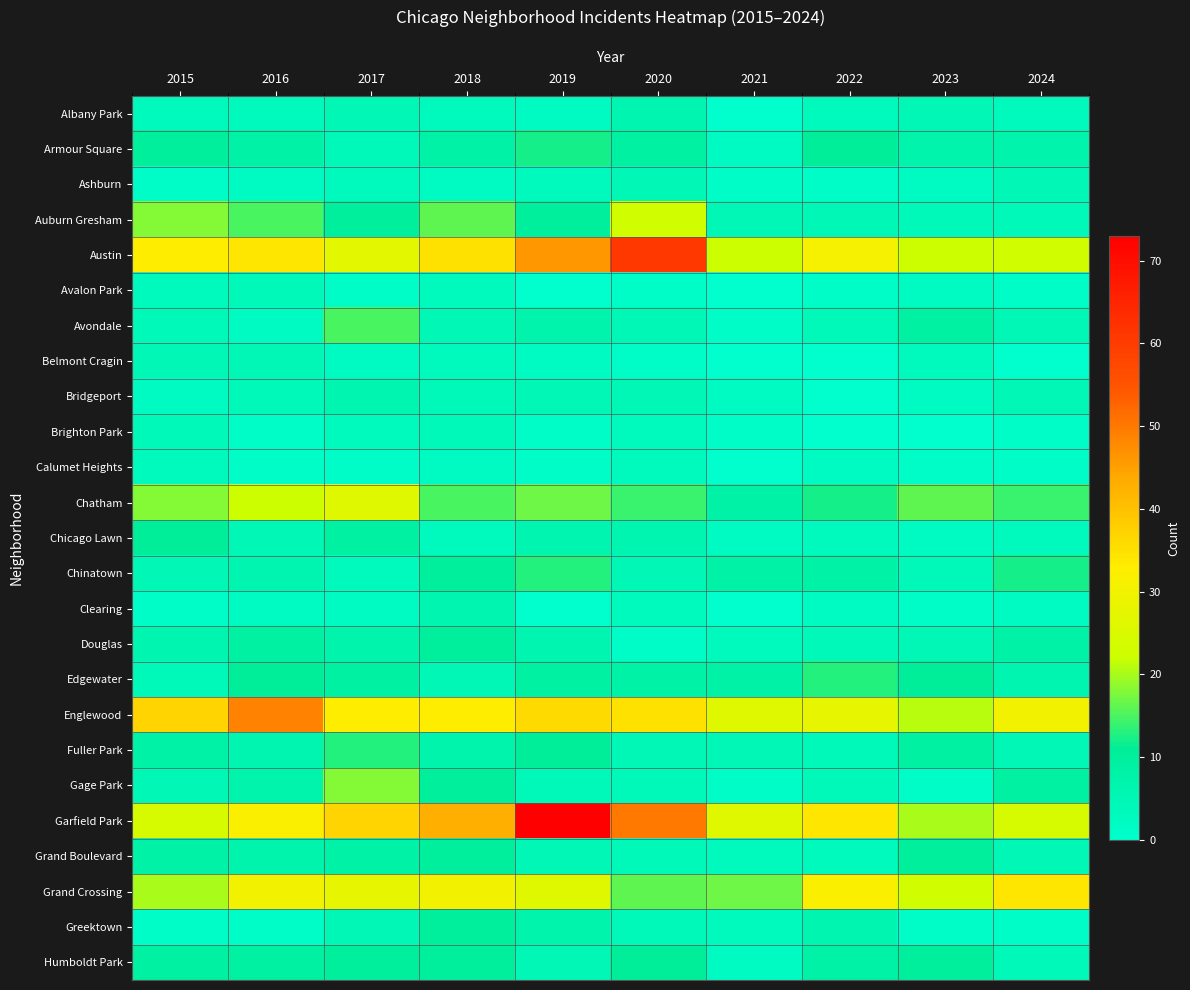

Reading left to right, what are all the values shown in this chart?

Albany Park: 2015=3	2016=3	2017=5	2018=3	2019=2	2020=6	2021=0	2022=3	2023=5	2024=3
Armour Square: 2015=10	2016=8	2017=4	2018=8	2019=12	2020=9	2021=2	2022=11	2023=7	2024=7
Ashburn: 2015=1	2016=2	2017=3	2018=2	2019=3	2020=5	2021=1	2022=1	2023=2	2024=5
Auburn Gresham: 2015=18	2016=15	2017=10	2018=16	2019=10	2020=23	2021=5	2022=5	2023=4	2024=4
Austin: 2015=33	2016=34	2017=27	2018=35	2019=46	2020=61	2021=22	2022=31	2023=22	2024=23
Avalon Park: 2015=3	2016=4	2017=1	2018=3	2019=0	2020=1	2021=0	2022=1	2023=2	2024=1
Avondale: 2015=4	2016=2	2017=15	2018=5	2019=7	2020=5	2021=1	2022=4	2023=9	2024=5
Belmont Cragin: 2015=5	2016=5	2017=2	2018=3	2019=2	2020=1	2021=0	2022=0	2023=3	2024=0
Bridgeport: 2015=2	2016=4	2017=6	2018=4	2019=5	2020=5	2021=2	2022=0	2023=2	2024=5
Brighton Park: 2015=4	2016=1	2017=3	2018=4	2019=1	2020=3	2021=1	2022=0	2023=0	2024=1
Calumet Heights: 2015=3	2016=1	2017=1	2018=2	2019=1	2020=3	2021=0	2022=2	2023=1	2024=1
Chatham: 2015=18	2016=22	2017=26	2018=15	2019=17	2020=14	2021=8	2022=12	2023=16	2024=14
Chicago Lawn: 2015=11	2016=5	2017=9	2018=3	2019=6	2020=6	2021=2	2022=3	2023=2	2024=3
Chinatown: 2015=5	2016=6	2017=3	2018=10	2019=13	2020=5	2021=8	2022=8	2023=4	2024=12
Clearing: 2015=1	2016=2	2017=2	2018=6	2019=0	2020=3	2021=0	2022=2	2023=1	2024=2
Douglas: 2015=6	2016=9	2017=7	2018=10	2019=6	2020=1	2021=3	2022=4	2023=5	2024=8
Edgewater: 2015=4	2016=11	2017=9	2018=5	2019=9	2020=8	2021=8	2022=13	2023=11	2024=6
Englewood: 2015=37	2016=49	2017=33	2018=33	2019=36	2020=35	2021=26	2022=28	2023=21	2024=30
Fuller Park: 2015=8	2016=6	2017=13	2018=7	2019=11	2020=5	2021=5	2022=4	2023=9	2024=5
Gage Park: 2015=5	2016=7	2017=18	2018=10	2019=4	2020=4	2021=1	2022=4	2023=1	2024=9
Garfield Park: 2015=24	2016=32	2017=37	2018=43	2019=73	2020=50	2021=26	2022=34	2023=20	2024=24
Grand Boulevard: 2015=8	2016=7	2017=8	2018=10	2019=5	2020=4	2021=3	2022=3	2023=10	2024=5
Grand Crossing: 2015=20	2016=30	2017=28	2018=30	2019=26	2020=16	2021=17	2022=32	2023=23	2024=34
Greektown: 2015=1	2016=1	2017=5	2018=10	2019=7	2020=4	2021=3	2022=6	2023=1	2024=1
Humboldt Park: 2015=9	2016=9	2017=10	2018=10	2019=5	2020=11	2021=2	2022=8	2023=10	2024=4